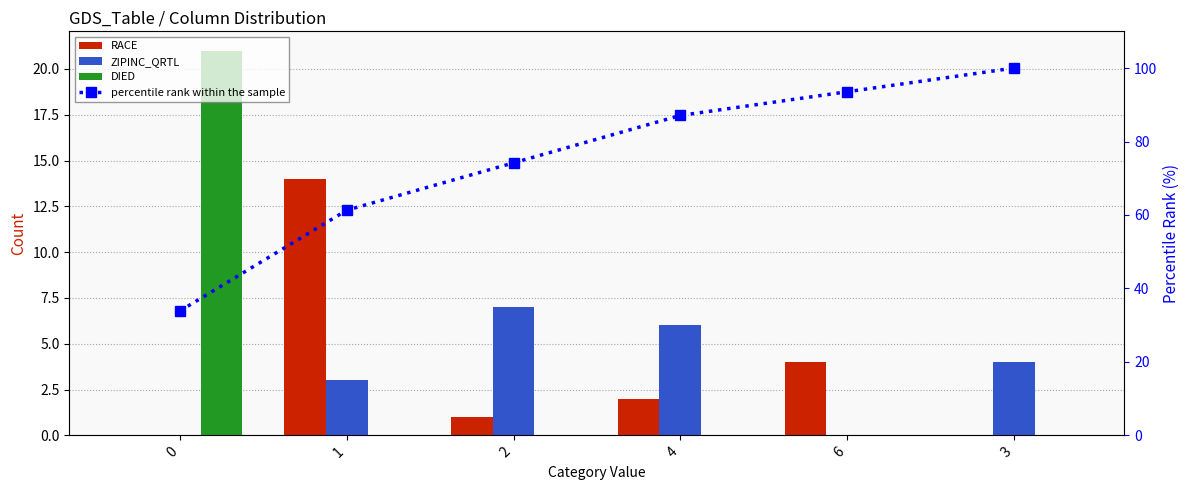

Reading left to right, extract all data points from this chart.

RACE: 0=0.0	1=14.0	2=1.0	4=2.0	6=4.0	3=0.0
ZIPINC_QRTL: 0=0.0	1=3.0	2=7.0	4=6.0	6=0.0	3=4.0
DIED: 0=21.0	1=0.0	2=0.0	4=0.0	6=0.0	3=0.0
percentile rank within the sample: 0=33.9	1=61.3	2=74.2	4=87.1	6=93.5	3=100.0